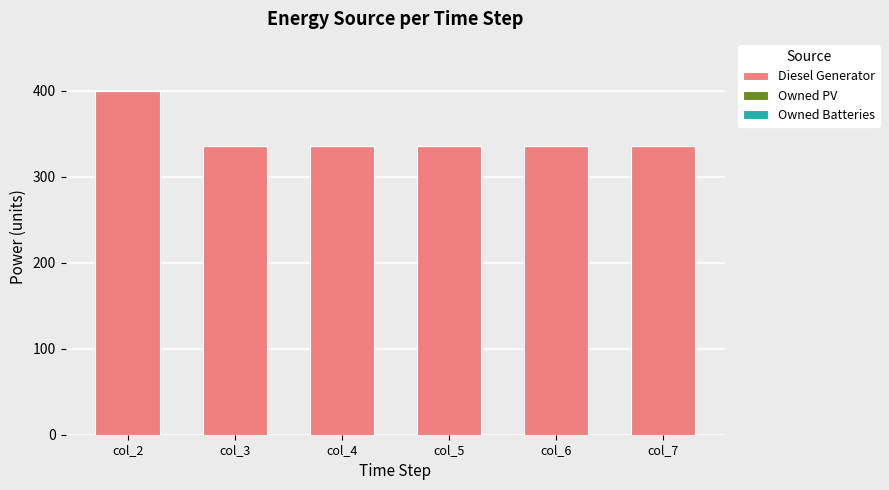

Does the chart contain stacked bars?

No